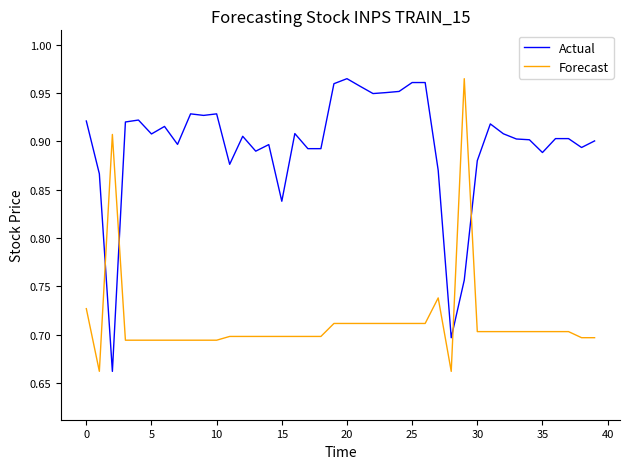

Rank the series by their average value, from highest to lowest.

Actual, Forecast